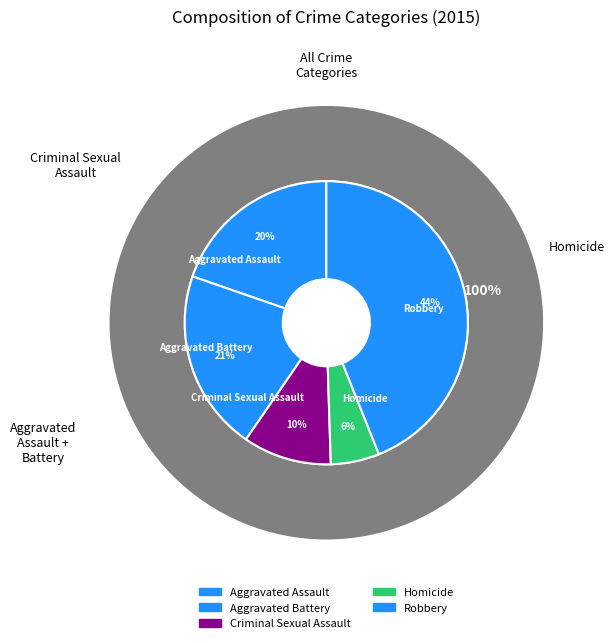

What is the largest slice in the pie chart?

Robbery